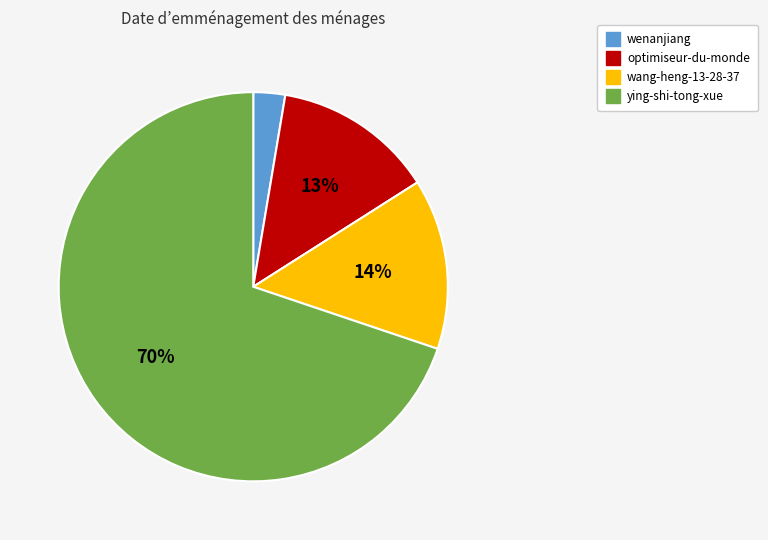

To the nearest percent, what portion does wenanjiang represent?

3%